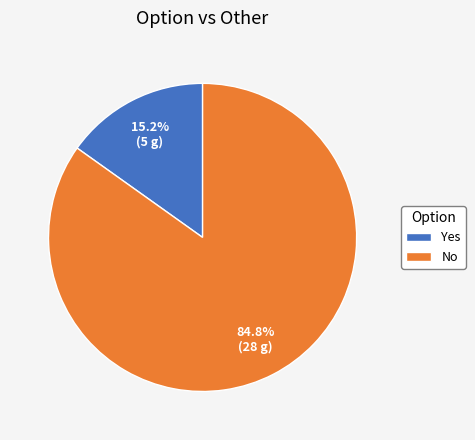

Which has a higher value, Yes or No?

No